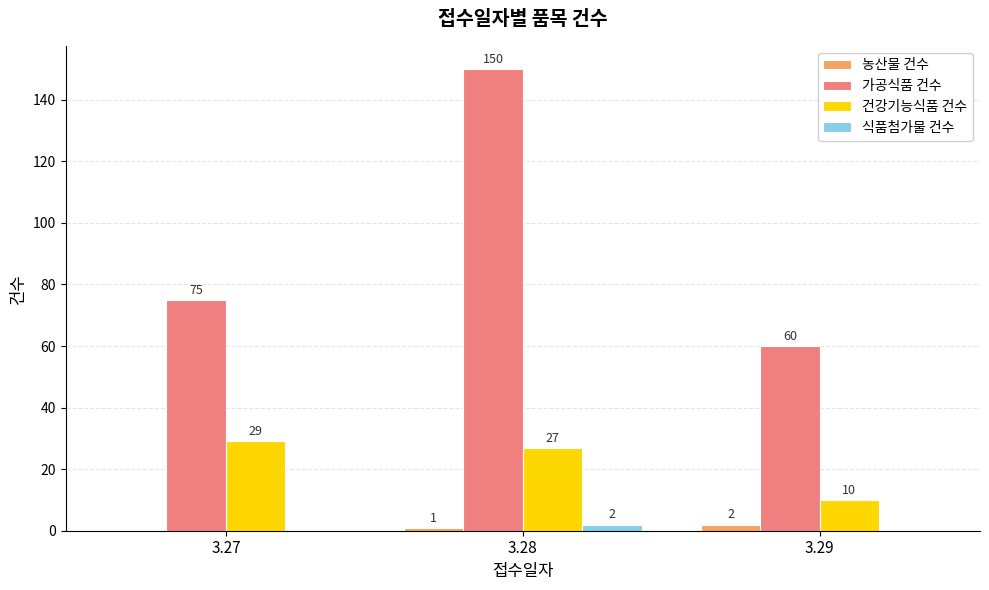

Which category has the highest value in the 농산물 건수 series?

3.29